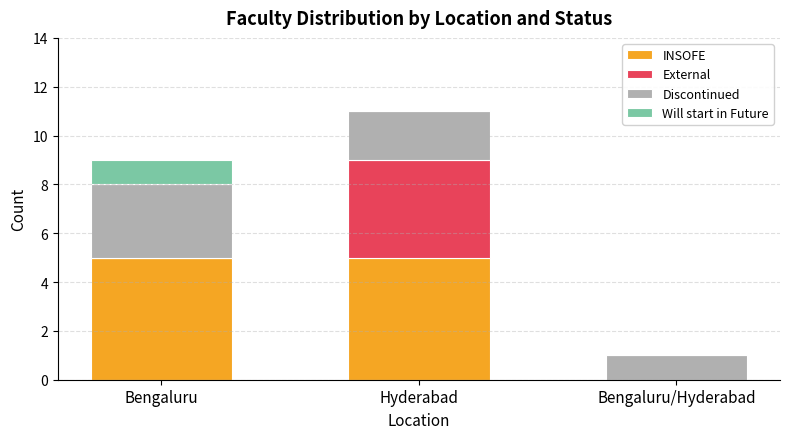

What is the highest value of the INSOFE series?

5